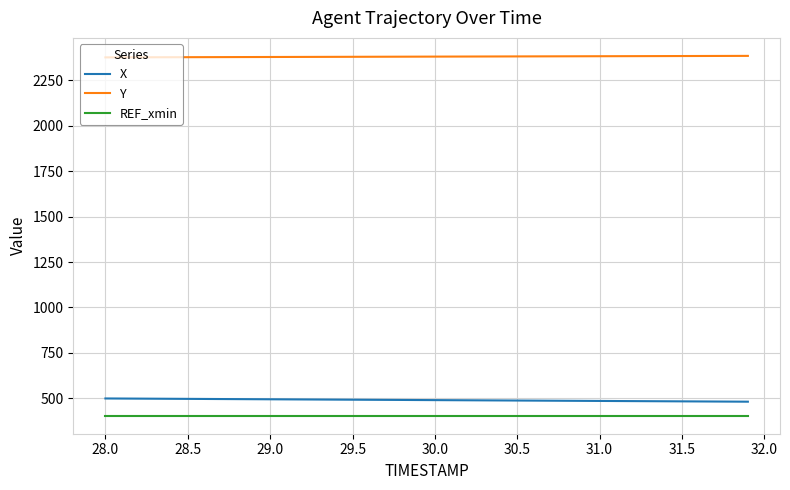

List the series in order of their peak value, highest first.

Y, X, REF_xmin